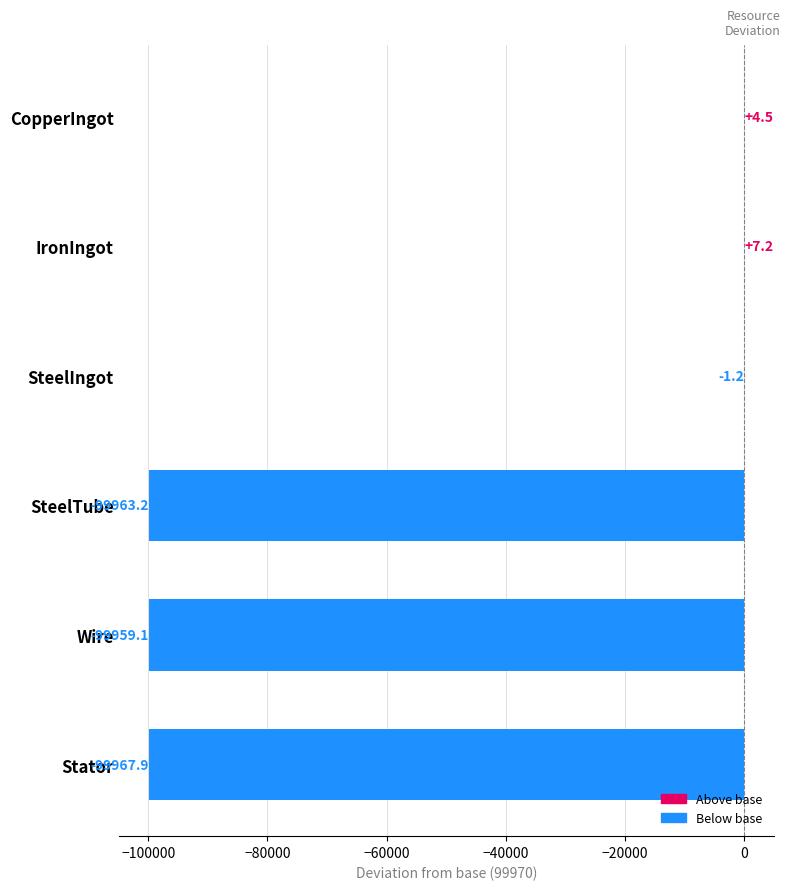

What is the sum of the values at CopperIngot and Stator?

-99963.4